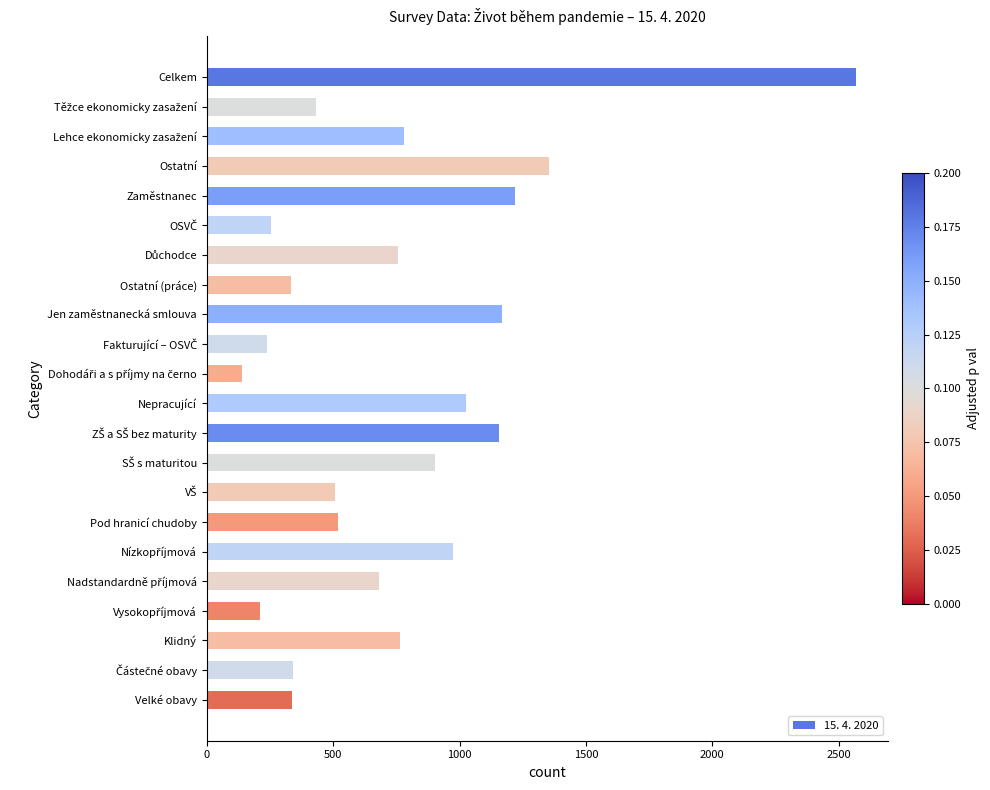

What is the maximum value shown in the chart?

2567